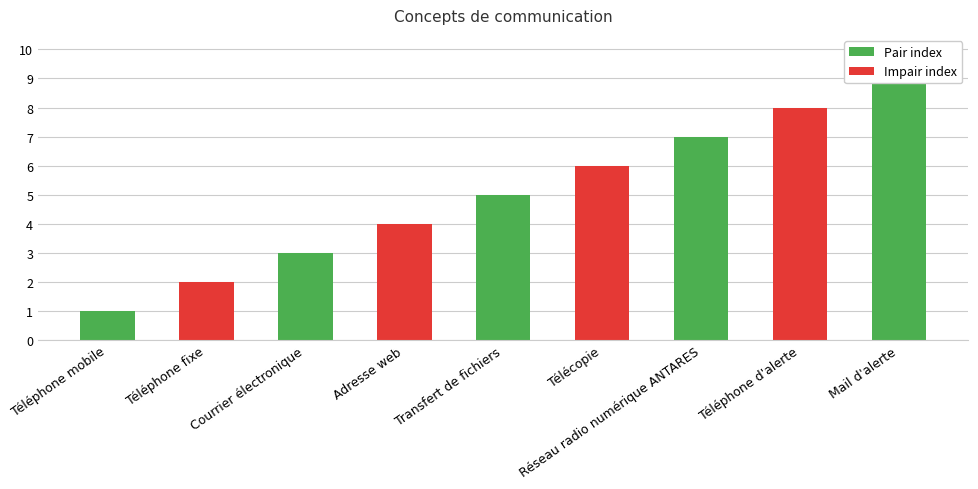

List the labels in order of value, largest first.

Mail d'alerte, Téléphone d'alerte, Réseau radio numérique ANTARES, Télécopie, Transfert de fichiers, Adresse web, Courrier électronique, Téléphone fixe, Téléphone mobile